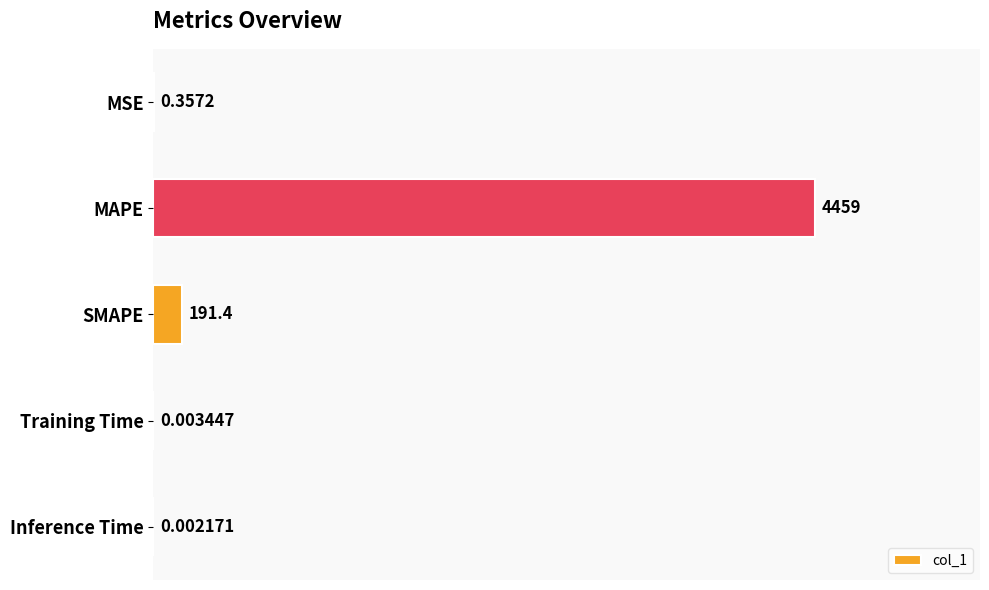

At which category does the chart reach its peak across all series?

MAPE